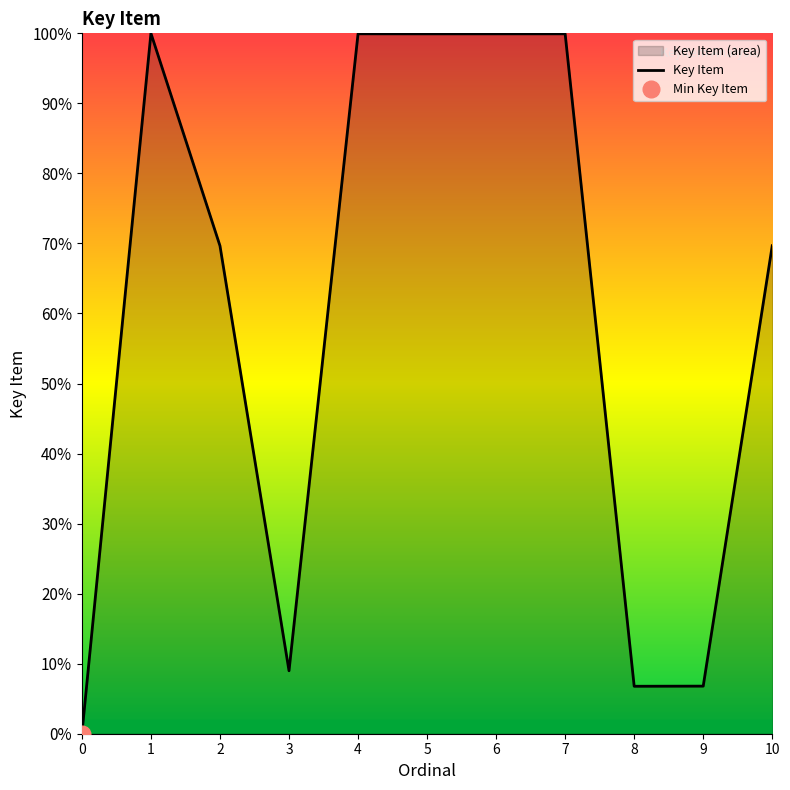

What is the difference between the maximum and second lowest values?

93.2